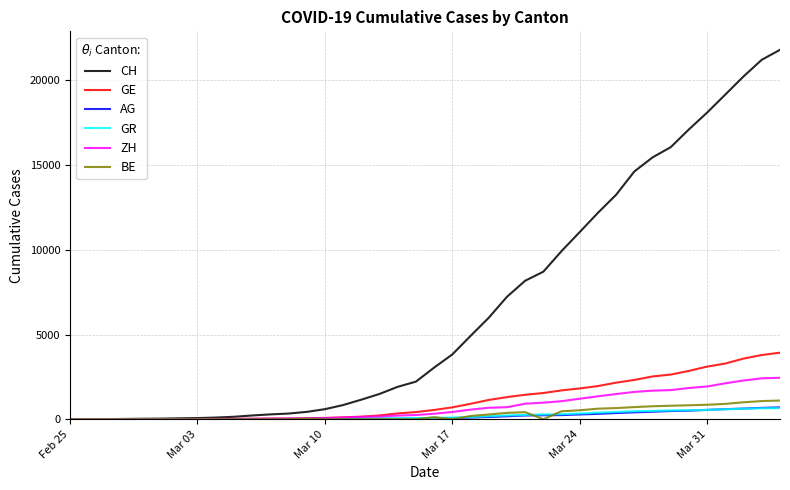

Which series has the largest total across all categories?

CH